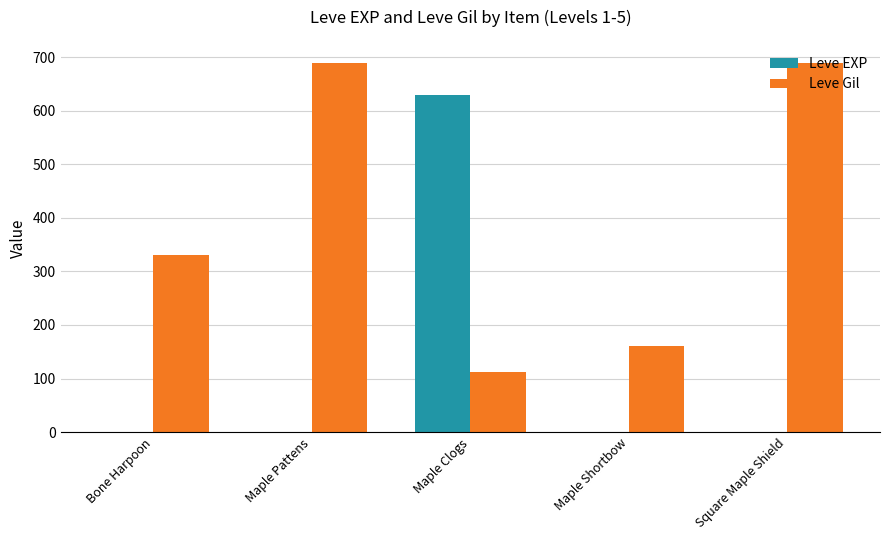

At which category is the sum across all series the highest?

Maple Clogs